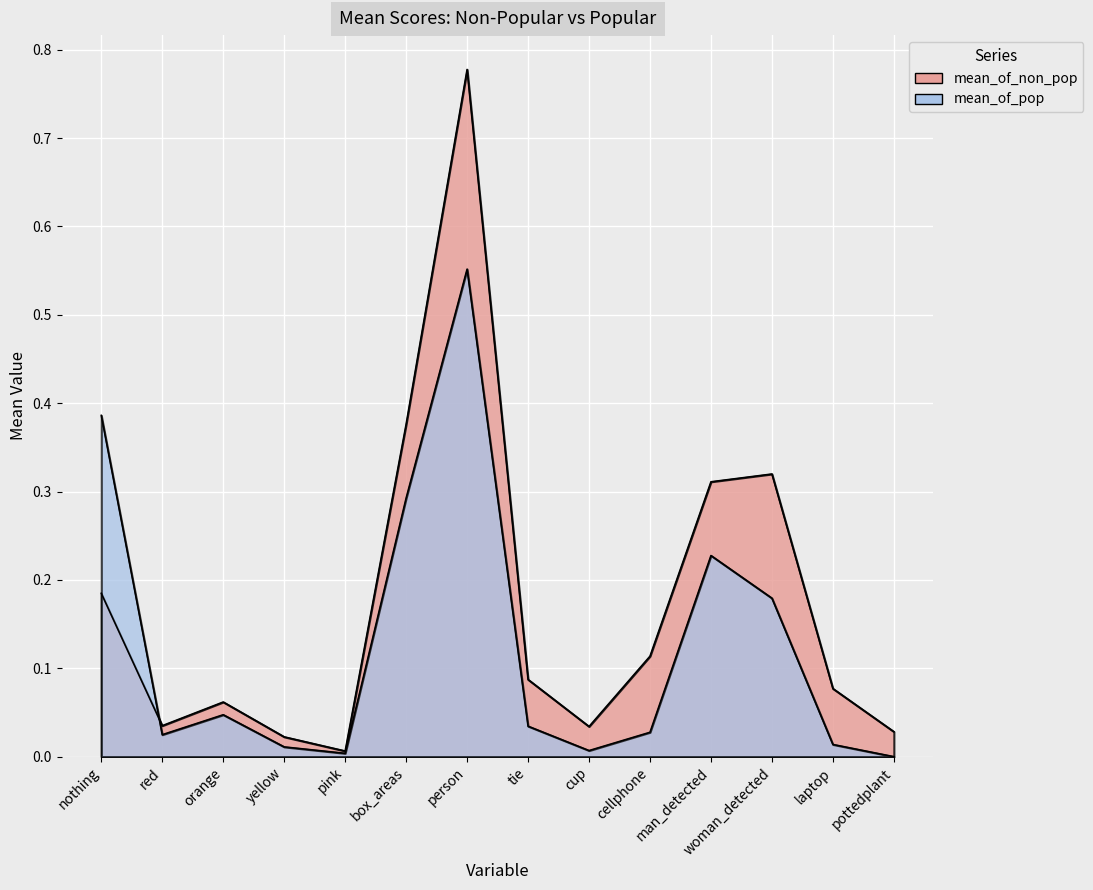

At which category does mean_of_pop reach its first local valley?

red